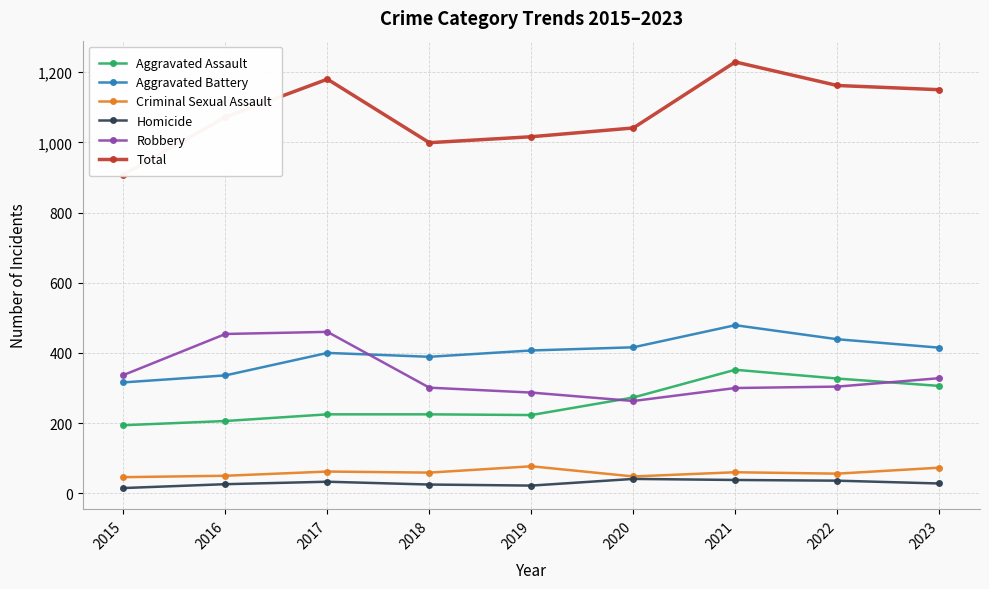

At how many categories does at least one series exceed 984?

8